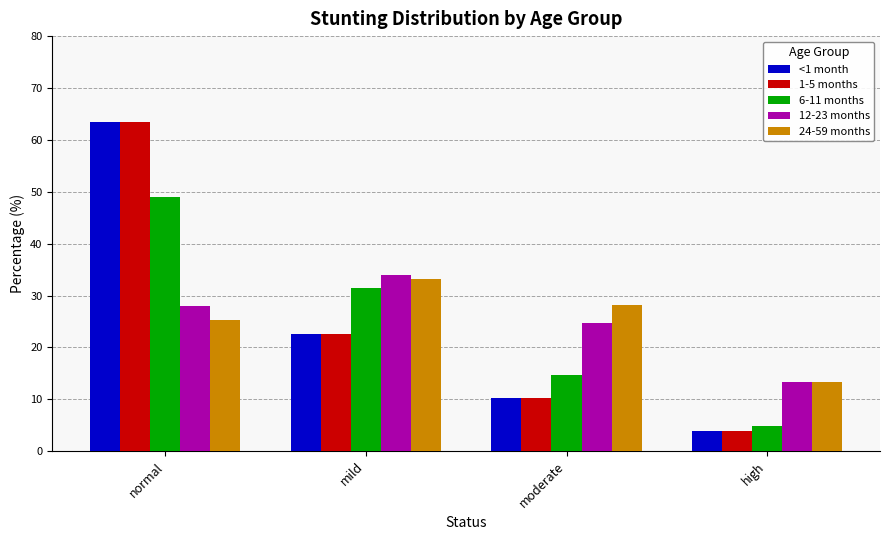

What is the greatest value displayed?

63.4